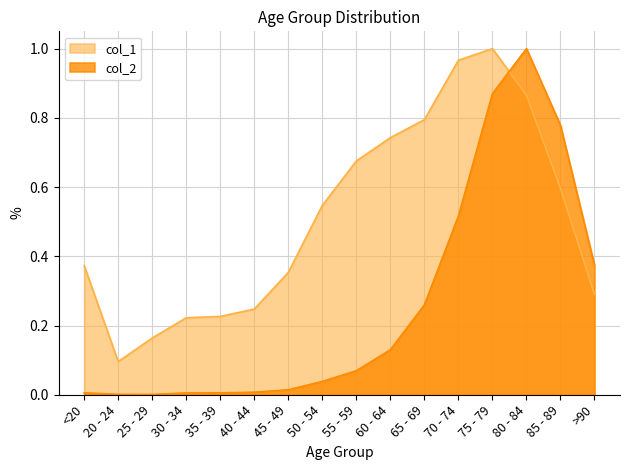

Rank the categories by col_2 value from lowest to highest.

25 - 29, 20 - 24, 30 - 34, <20, 35 - 39, 40 - 44, 45 - 49, 50 - 54, 55 - 59, 60 - 64, 65 - 69, >90, 70 - 74, 85 - 89, 75 - 79, 80 - 84